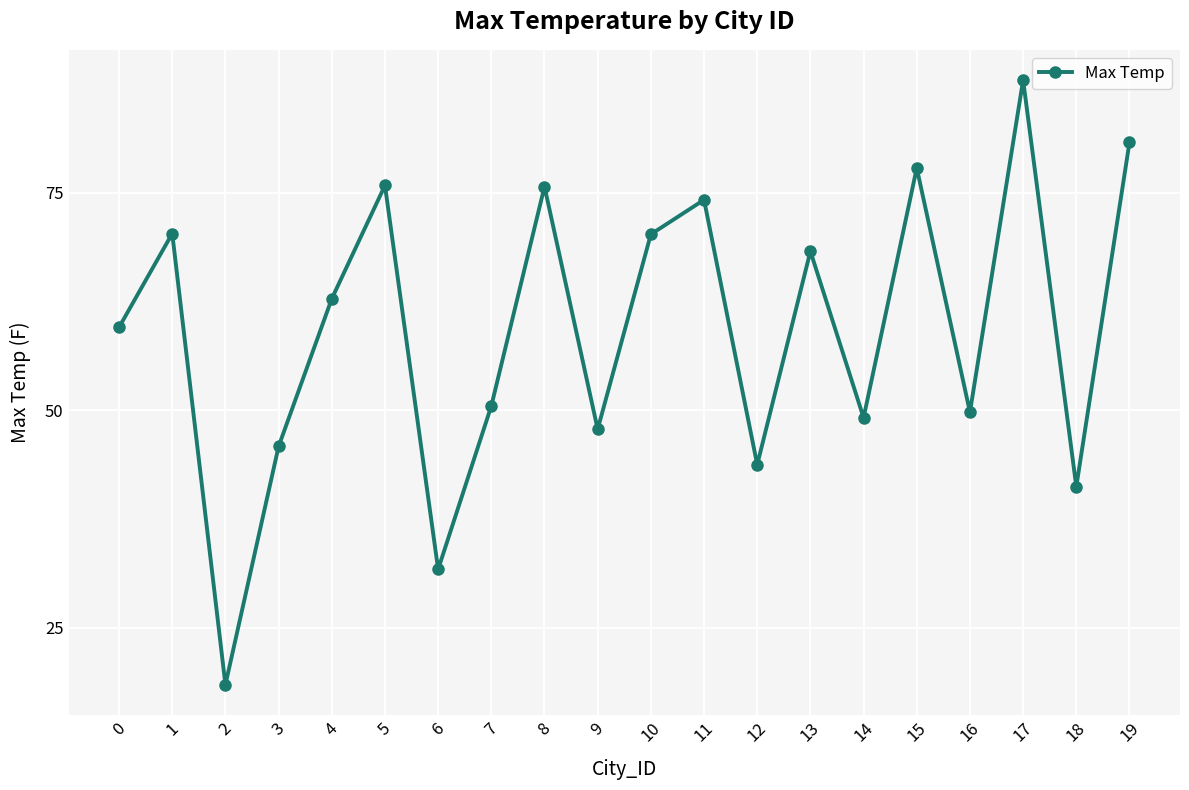

What is the average value?

59.1